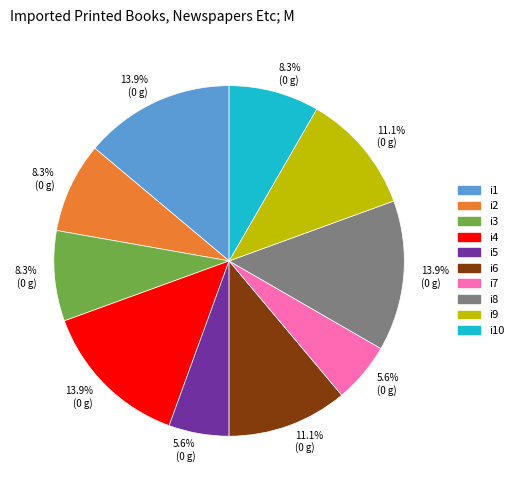

Is there a majority slice in this chart?

No